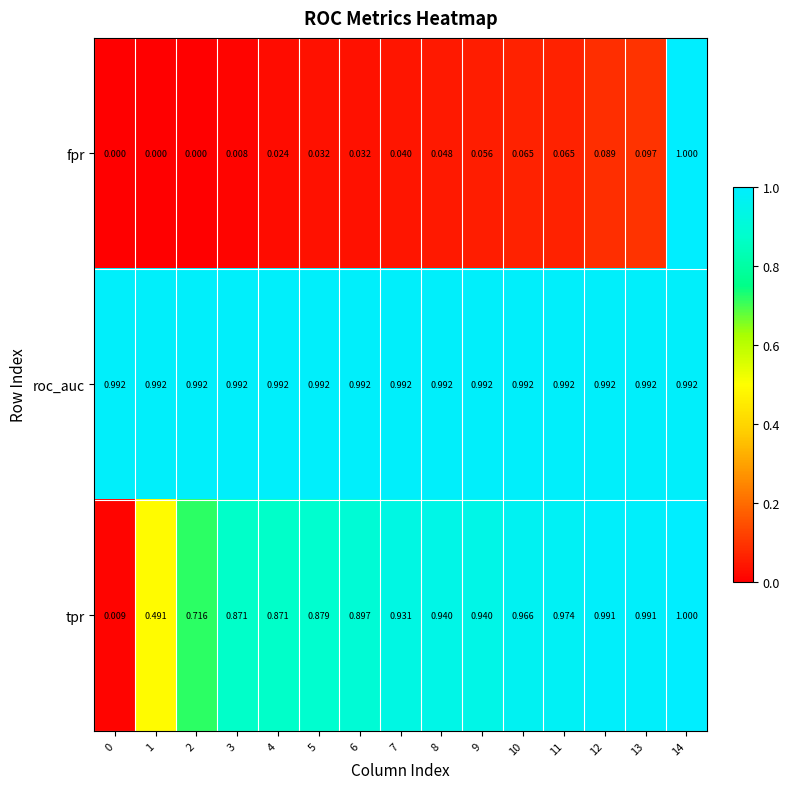

Rank the series by their average value, from highest to lowest.

roc_auc, tpr, fpr